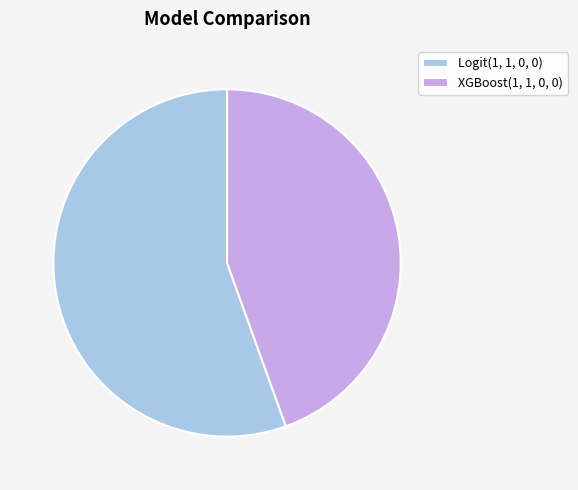

Is the sum of Logit(1, 1, 0, 0) and XGBoost(1, 1, 0, 0) greater than half?

Yes